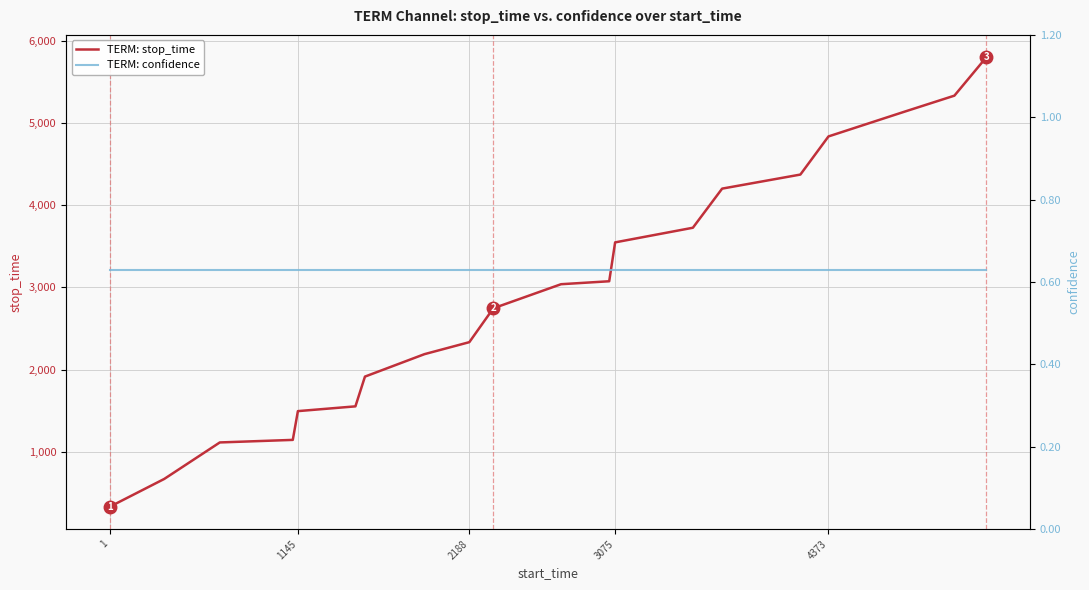

Reading left to right, transcribe all the data shown in this chart.

TERM: stop_time: 331.0	669.0	1113.0	1144.0	1494.0	1552.0	1914.0	2187.0	2333.0	2745.0	3038.0	3074.0	3547.0	3725.0	4201.0	4372.0	4836.0	5138.0	5332.0	5798.0
TERM: confidence: 0.6	0.6	0.6	0.6	0.6	0.6	0.6	0.6	0.6	0.6	0.6	0.6	0.6	0.6	0.6	0.6	0.6	0.6	0.6	0.6